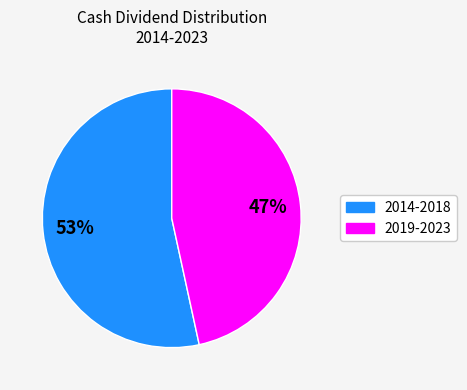

True or false: 2019-2023 accounts for 40% of the total.

False